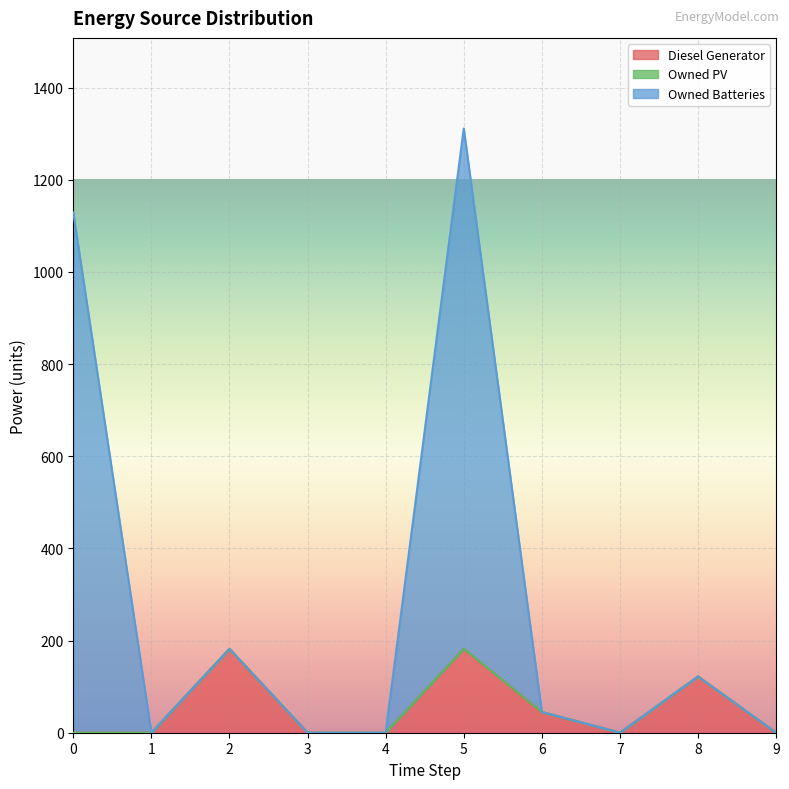

How many interior local valleys does the Owned Batteries series have?

2